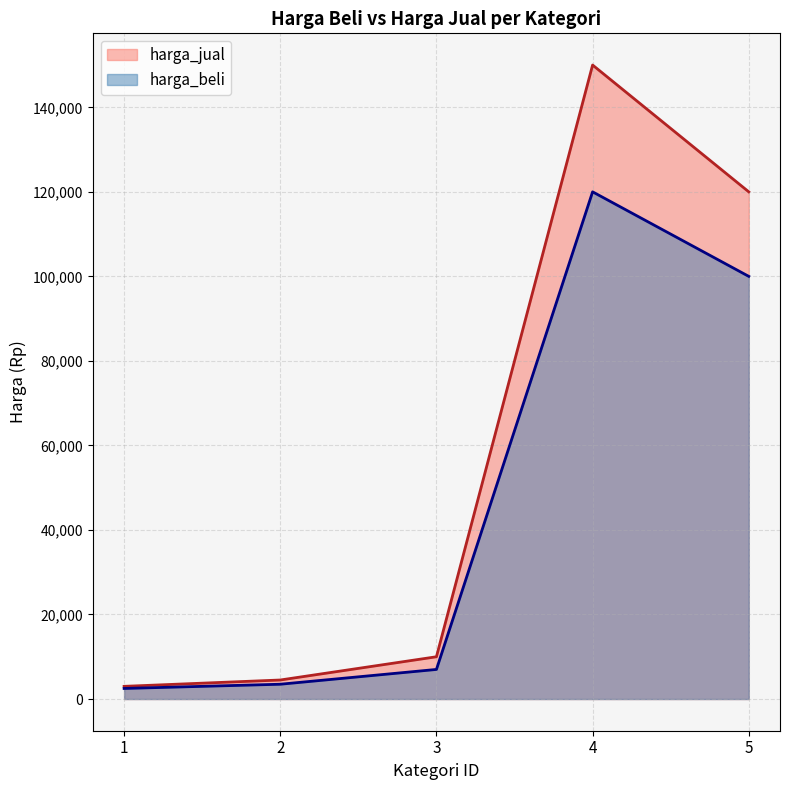

Where is harga_jual nearest to the value 76500?

5